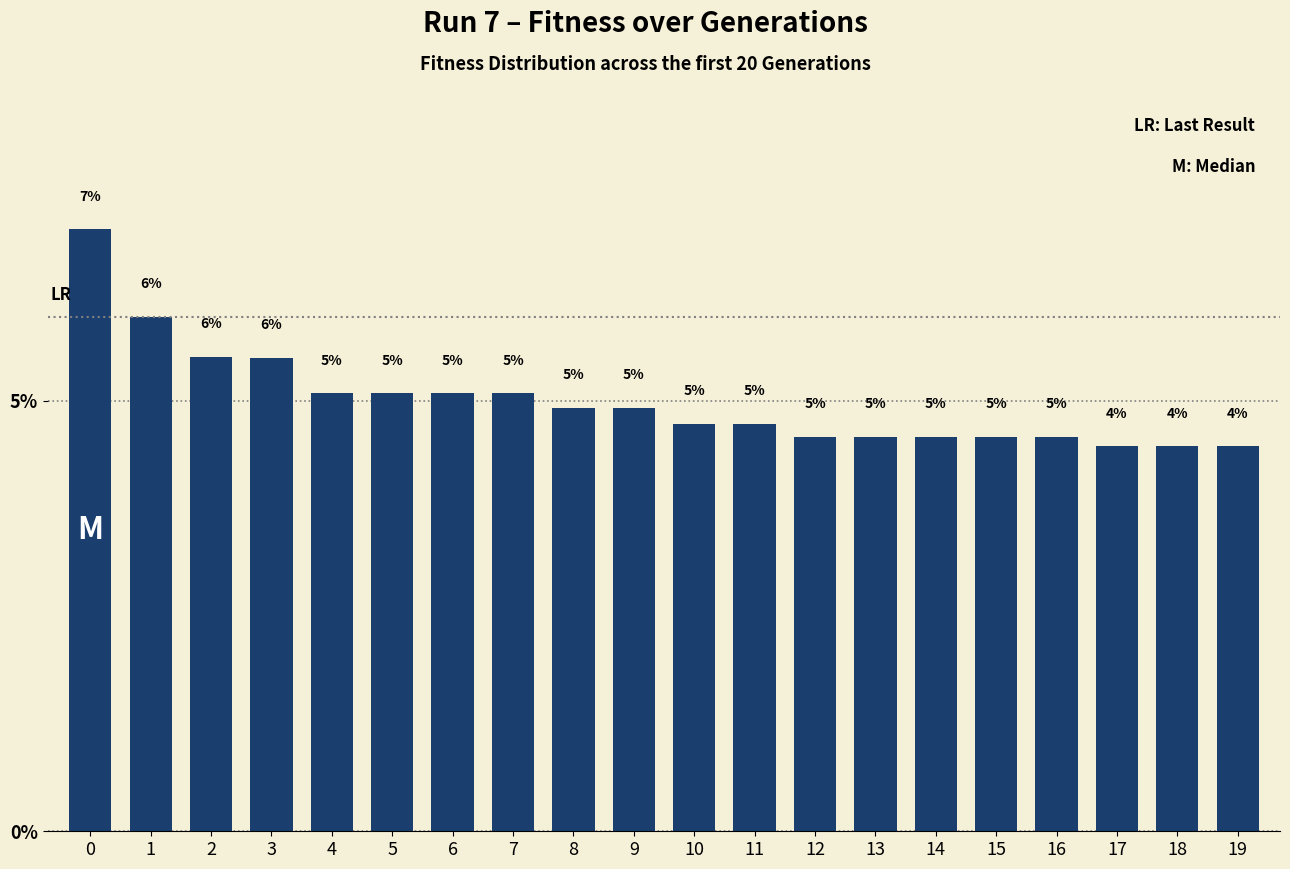

Are the bars horizontal?

No